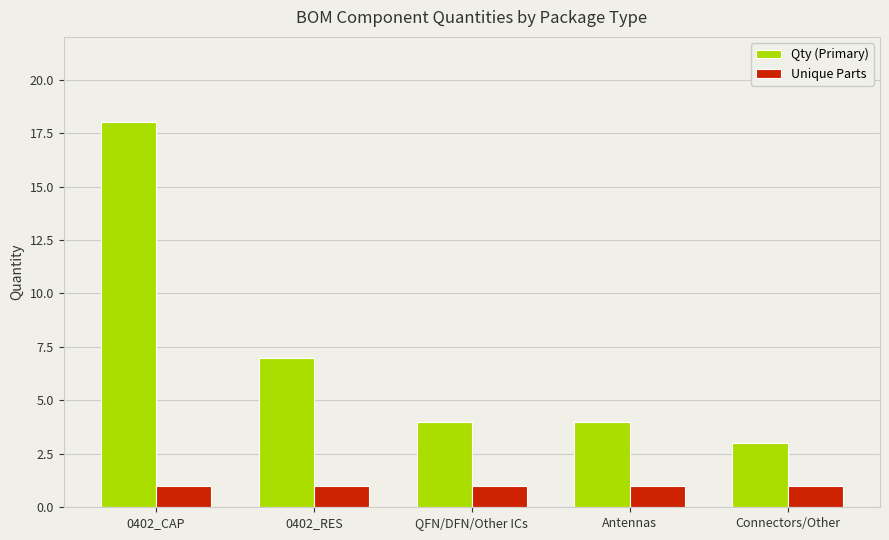

Is it true that Unique Parts equals 1 at Connectors/Other?

True